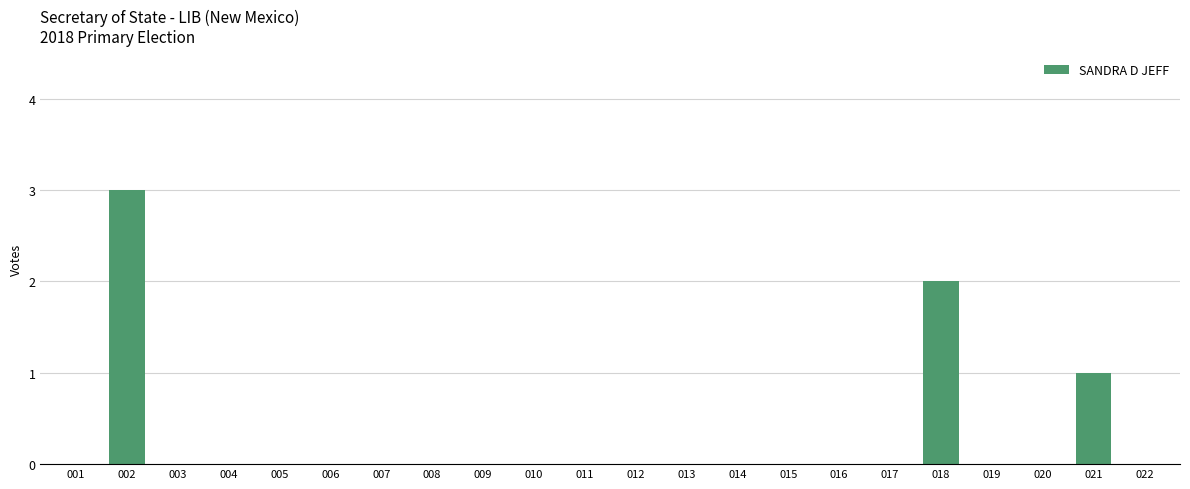

What is the change in value from 012 to 018?

+2